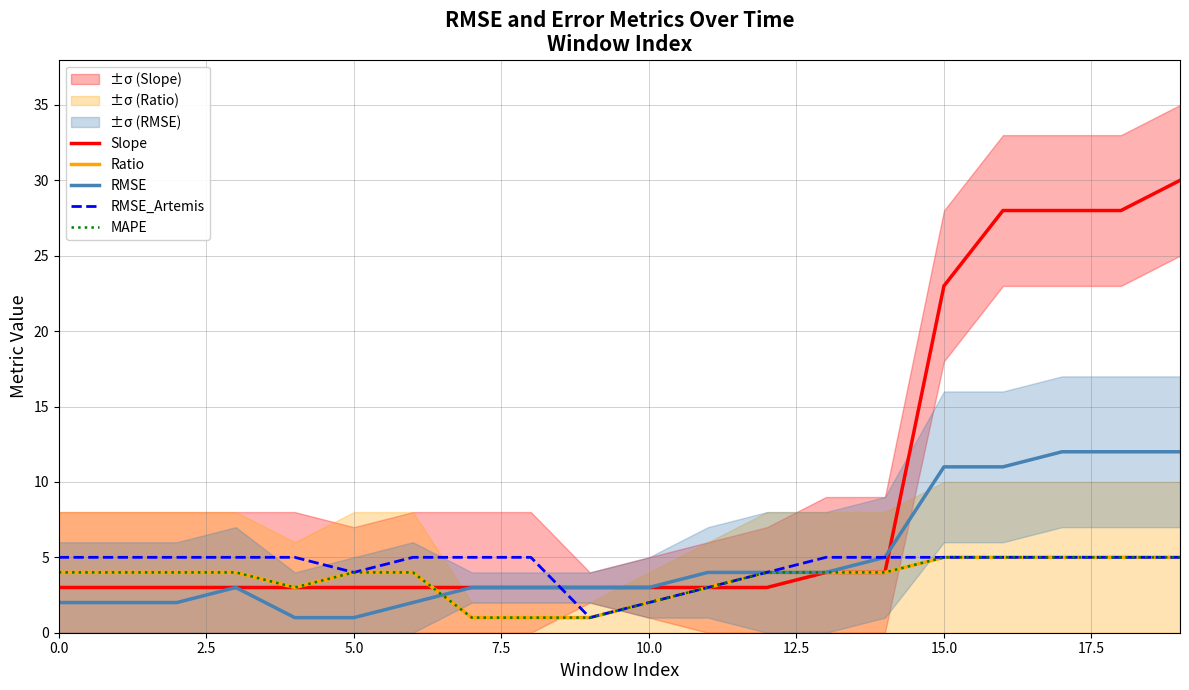

List the series in order of their peak value, highest first.

Slope, RMSE, Ratio, RMSE_Artemis, MAPE